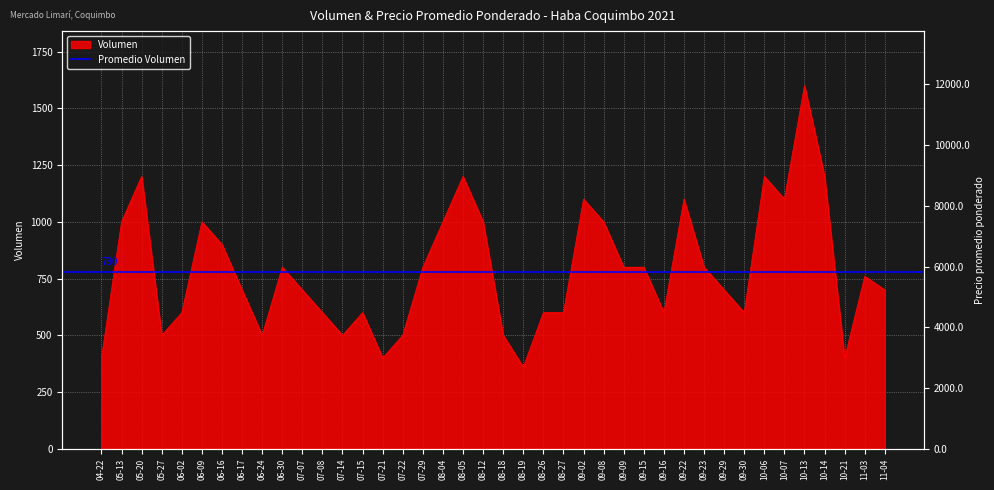

What is the sum of the Volumen values at 11-03 and 08-27?

1360